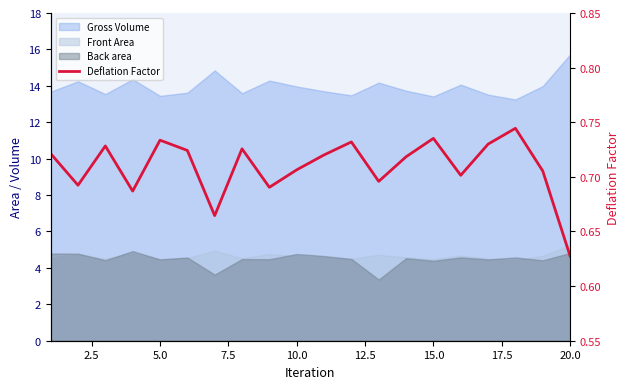

What is the smallest value displayed?

0.6